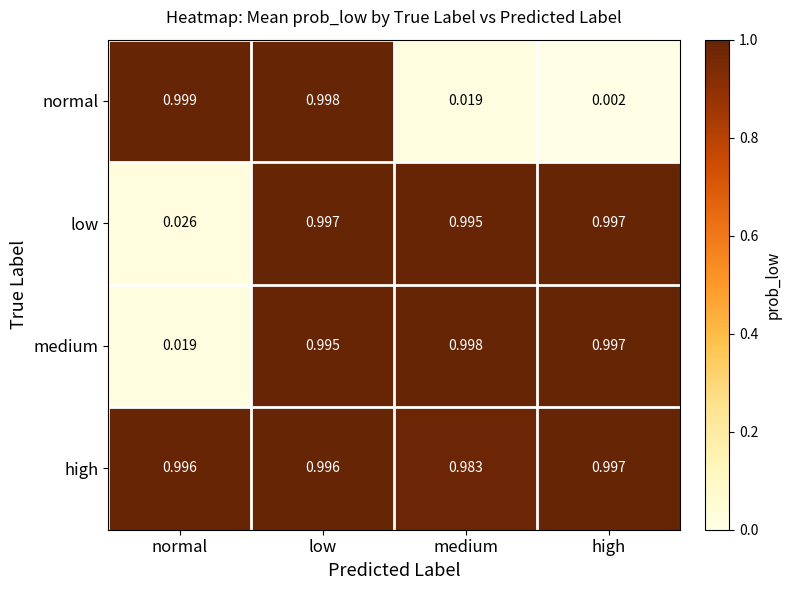

At which category is the sum across all series the highest?

low